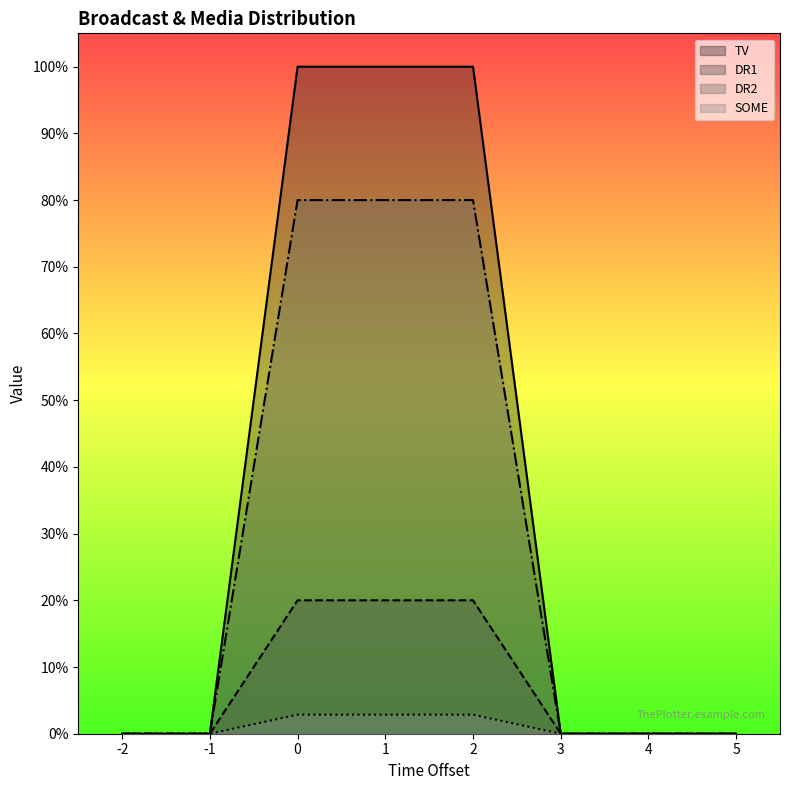

What is the difference between the DR1 values at 2 and -2?

0.2